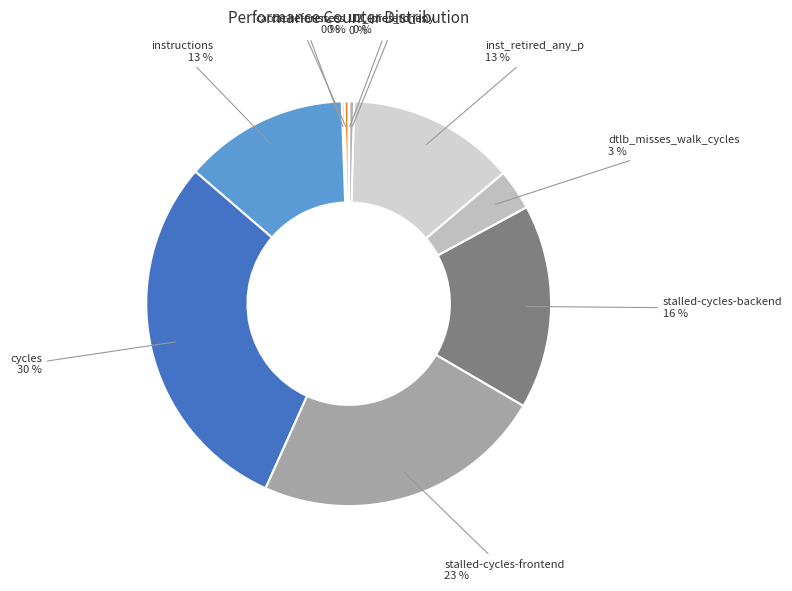

To the nearest percent, what is the difference between the largest and smallest slice percentages?

30%